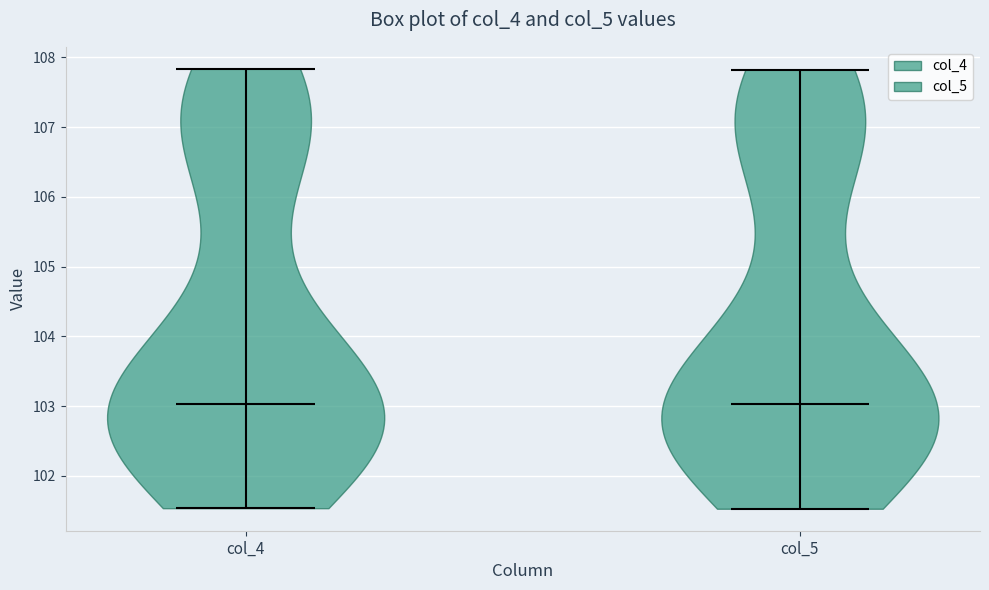

Reading left to right, read every violin against the y-axis: where its median line is, and the lowest and highest points it reaches. The values are not printed on the chart, so give them approximately, as read against the axis.

col_4: median line 103.0, lowest point 101.5, highest point 107.8
col_5: median line 103.0, lowest point 101.5, highest point 107.8